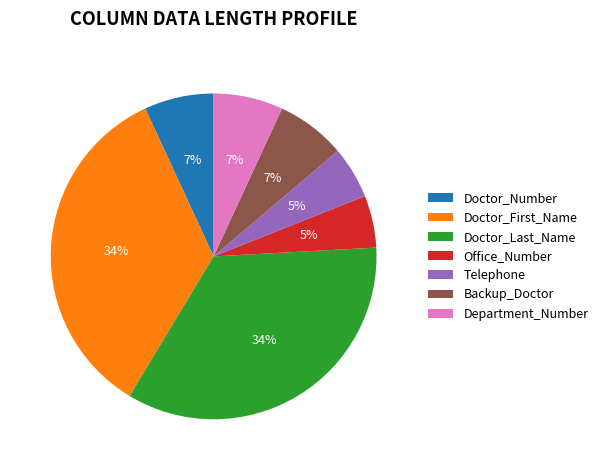

To the nearest percent, what is the combined percentage of Office_Number and Telephone?

10%